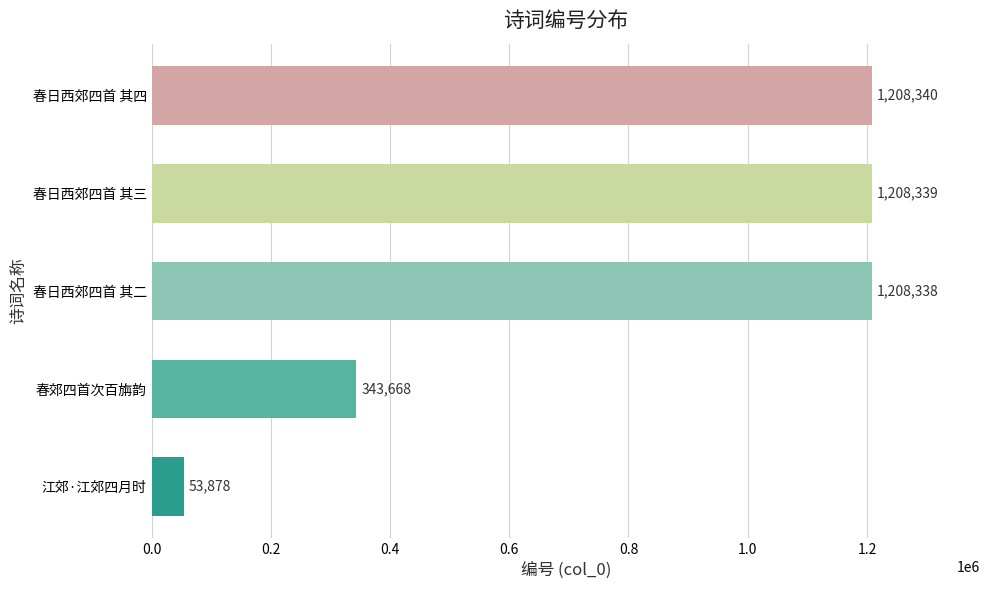

True or false: the data shows 1208339 at 春日西郊四首 其三.

True